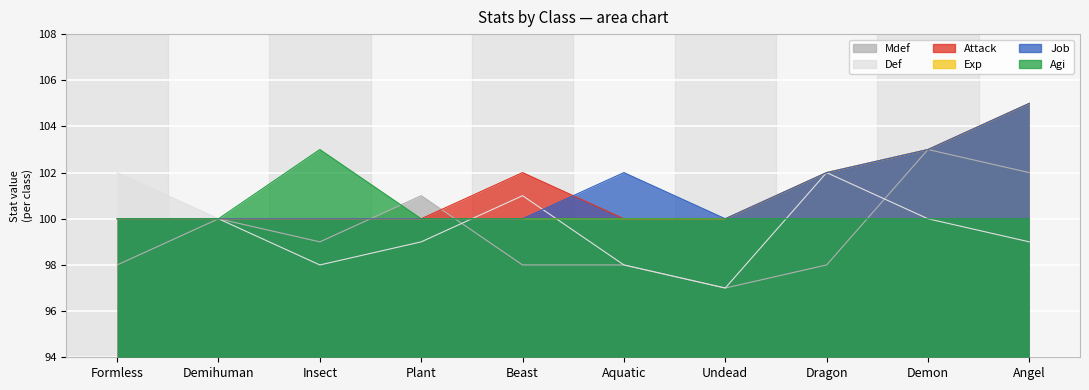

At which label is Job closest to 102?

Aquatic